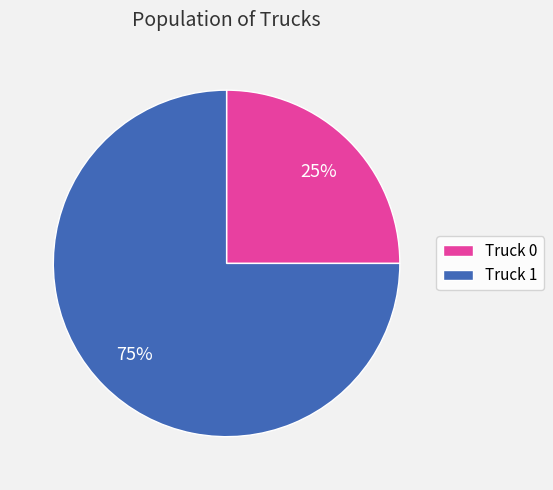

To the nearest percent, what is the average slice percentage?

50%